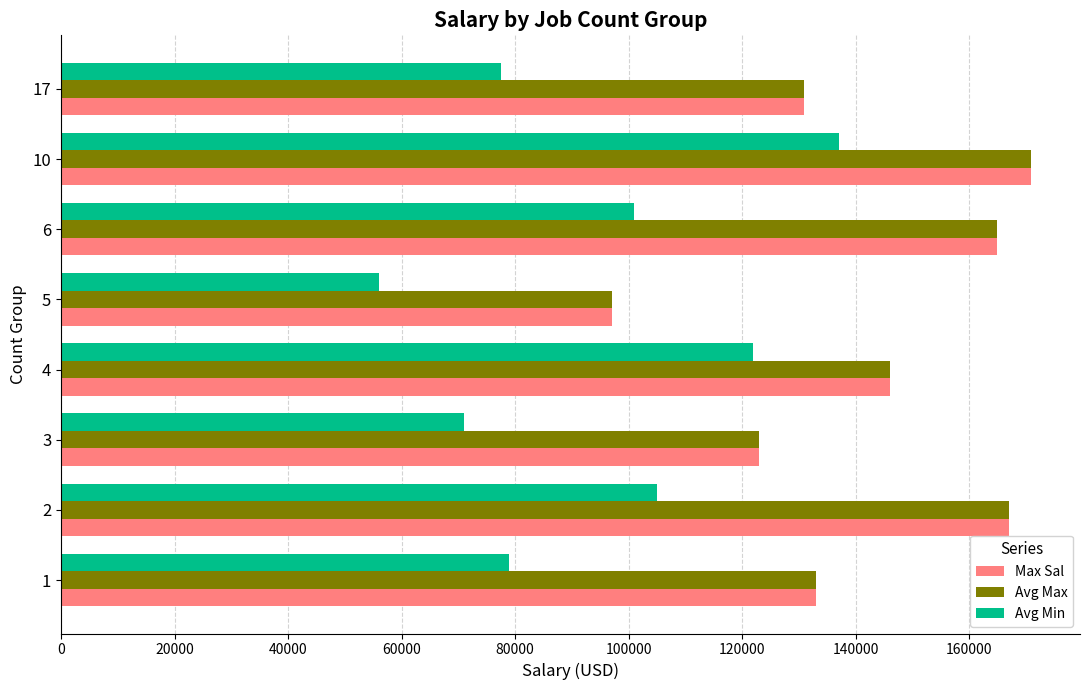

The value of Max Sal at 10 is 93348. True or false?

False